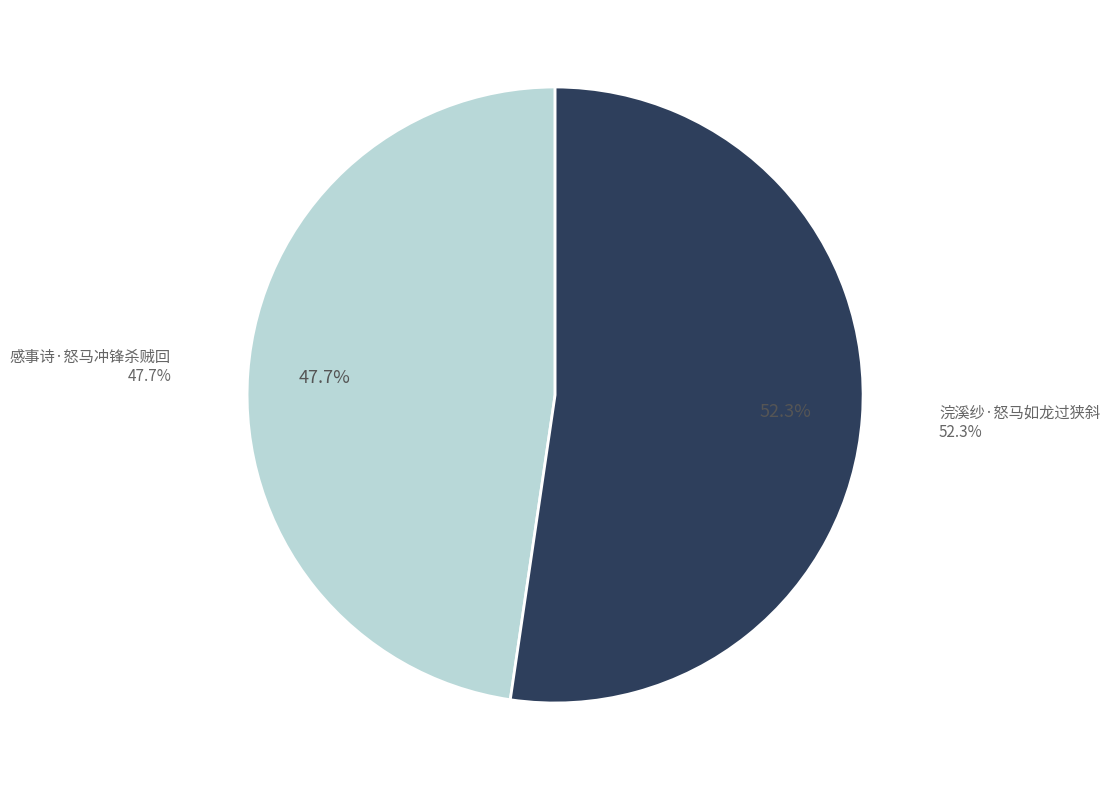

To the nearest percent, what is the difference between the 感事诗·怒马冲锋杀贼回 and 浣溪纱·怒马如龙过狭斜 slice percentages?

5%